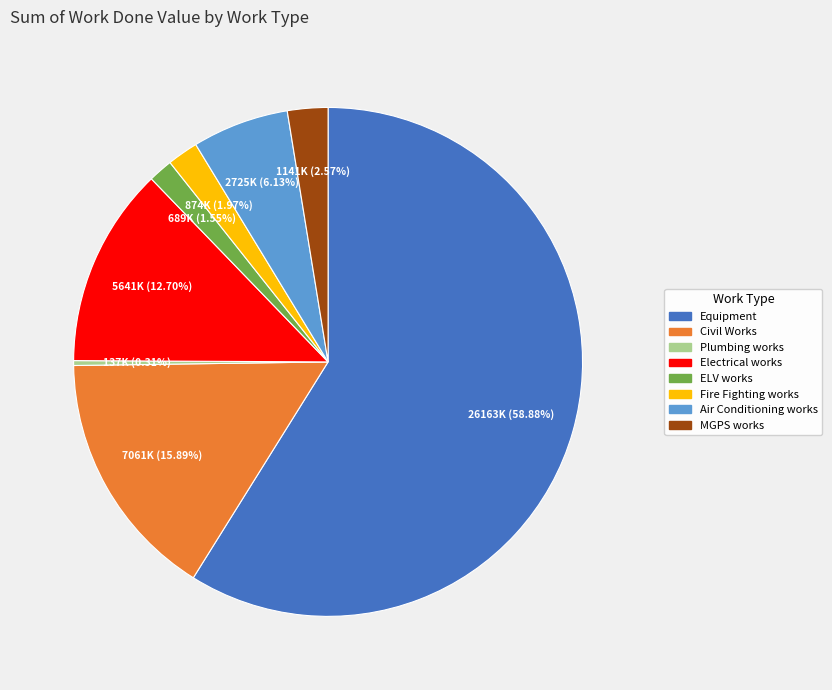

To the nearest percent, what portion does Civil Works represent?

16%